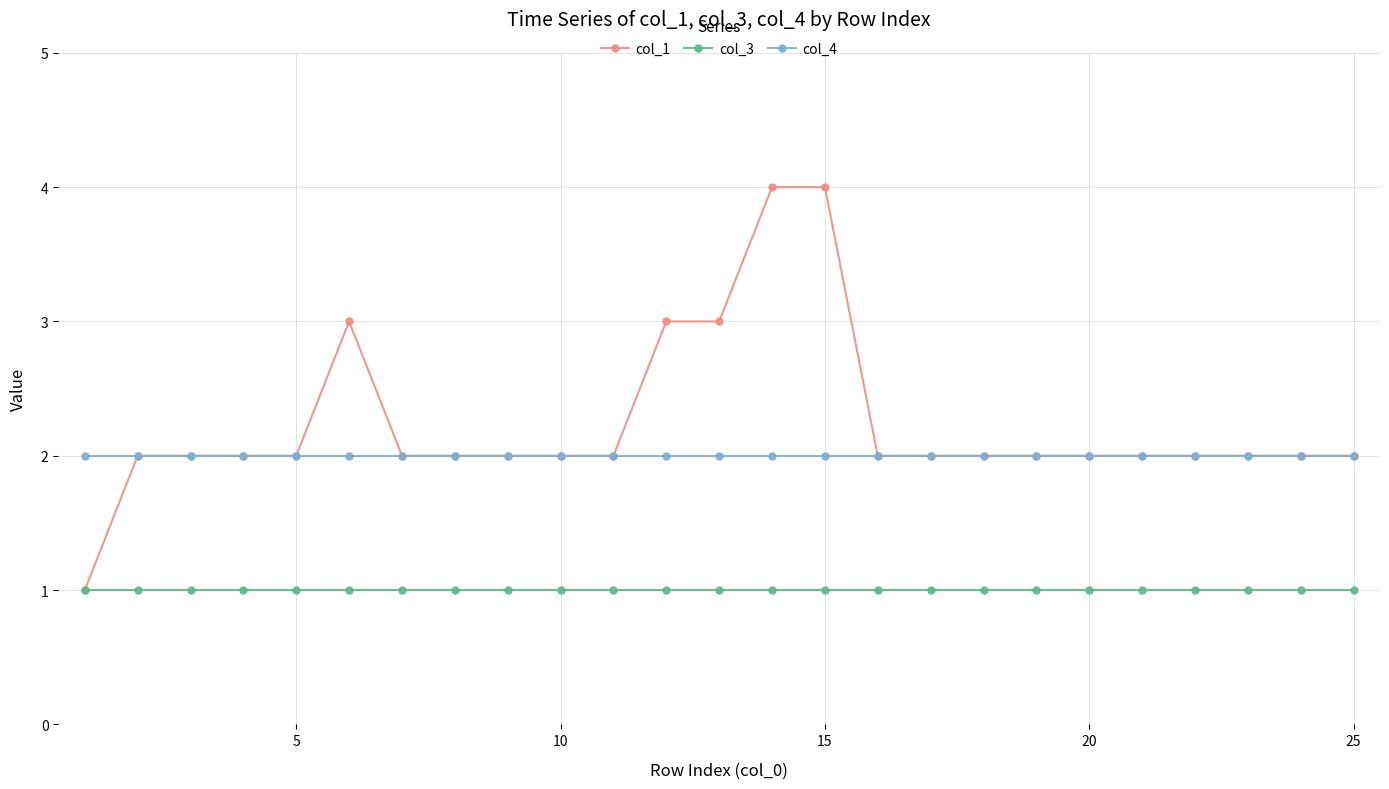

Reading right to left, what are all the values shown in this chart?

col_1: 2	2	2	2	2	2	2	2	2	2	4	4	3	3	2	2	2	2	2	3	2	2	2	2	1
col_3: 1	1	1	1	1	1	1	1	1	1	1	1	1	1	1	1	1	1	1	1	1	1	1	1	1
col_4: 2	2	2	2	2	2	2	2	2	2	2	2	2	2	2	2	2	2	2	2	2	2	2	2	2